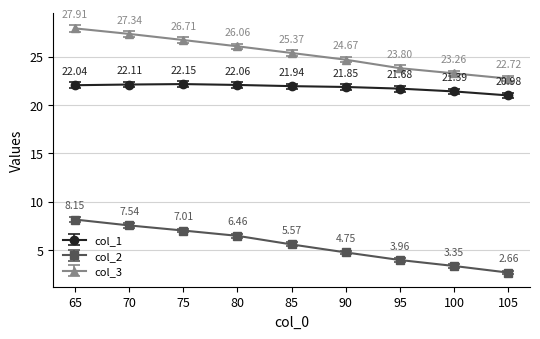

The col_1 series shows 9.4 at 95. True or false?

False